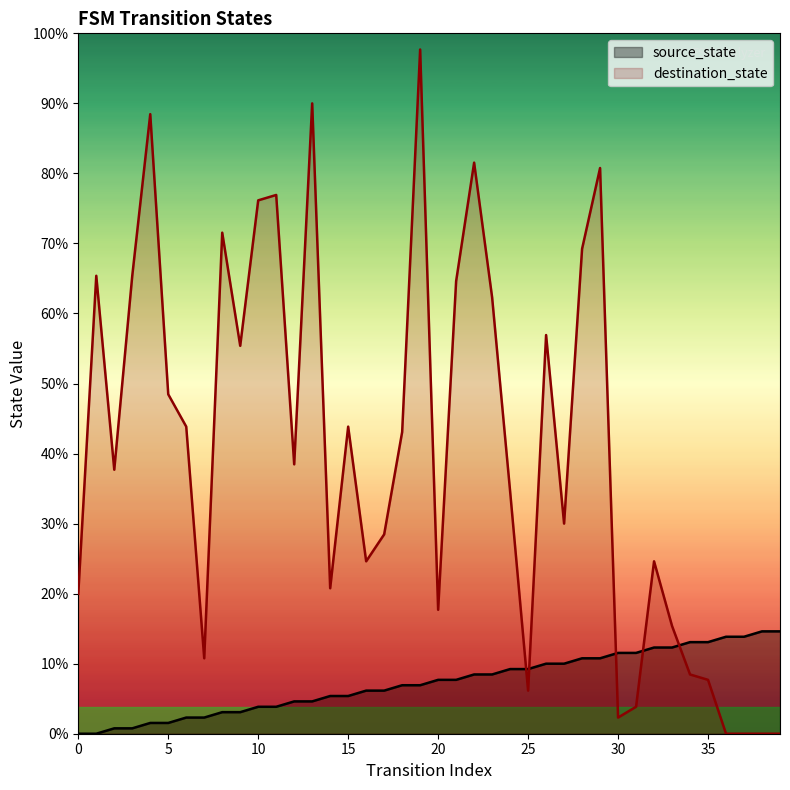

Reading left to right, transcribe all the data shown in this chart.

source_state: 0=0	1=0	2=1	3=1	4=2	5=2	6=3	7=3	8=4	9=4	10=5	11=5	12=6	13=6	14=7	15=7	16=8	17=8	18=9	19=9	20=10	21=10	22=11	23=11	24=12	25=12	26=13	27=13	28=14	29=14	30=15	31=15	32=16	33=16	34=17	35=17	36=18	37=18	38=19	39=19
destination_state: 0=26	1=85	2=49	3=85	4=115	5=63	6=57	7=14	8=93	9=72	10=99	11=100	12=50	13=117	14=27	15=57	16=32	17=37	18=56	19=127	20=23	21=84	22=106	23=81	24=45	25=8	26=74	27=39	28=90	29=105	30=3	31=5	32=32	33=20	34=11	35=10	36=0	37=0	38=0	39=0